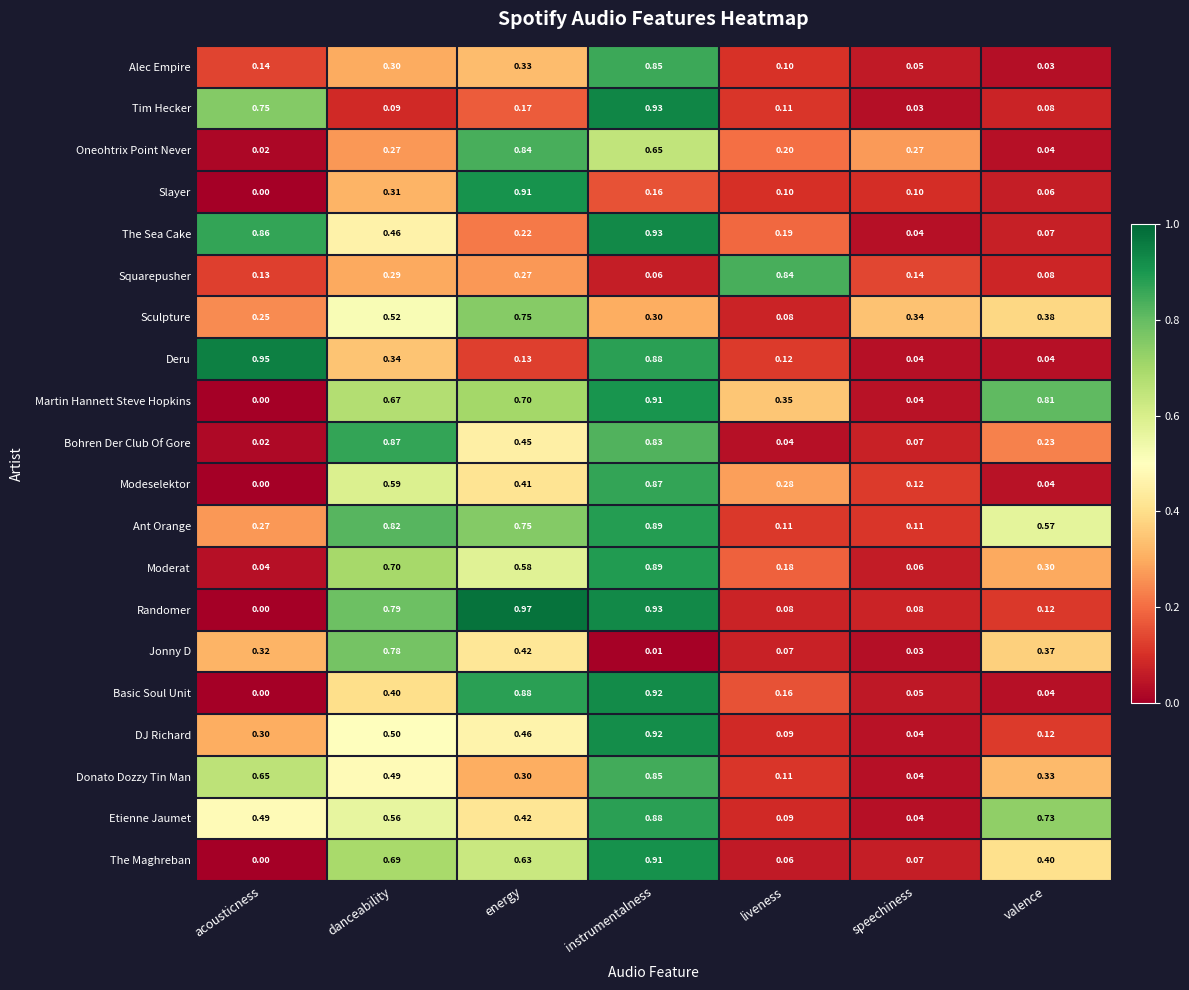

List the labels in order of Basic Soul Unit value, smallest first.

acousticness, valence, speechiness, liveness, danceability, energy, instrumentalness